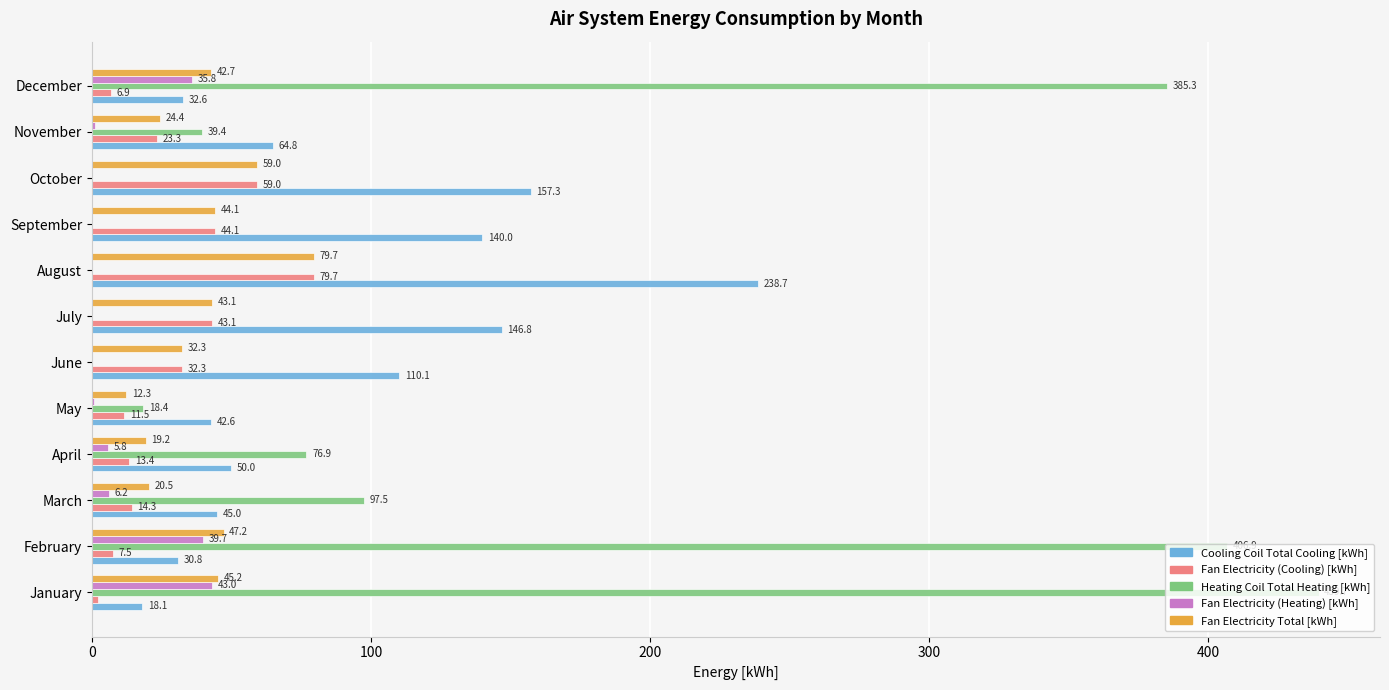

True or false: Fan Electricity (Heating) [kWh] has a value of 0.0 at July.

True